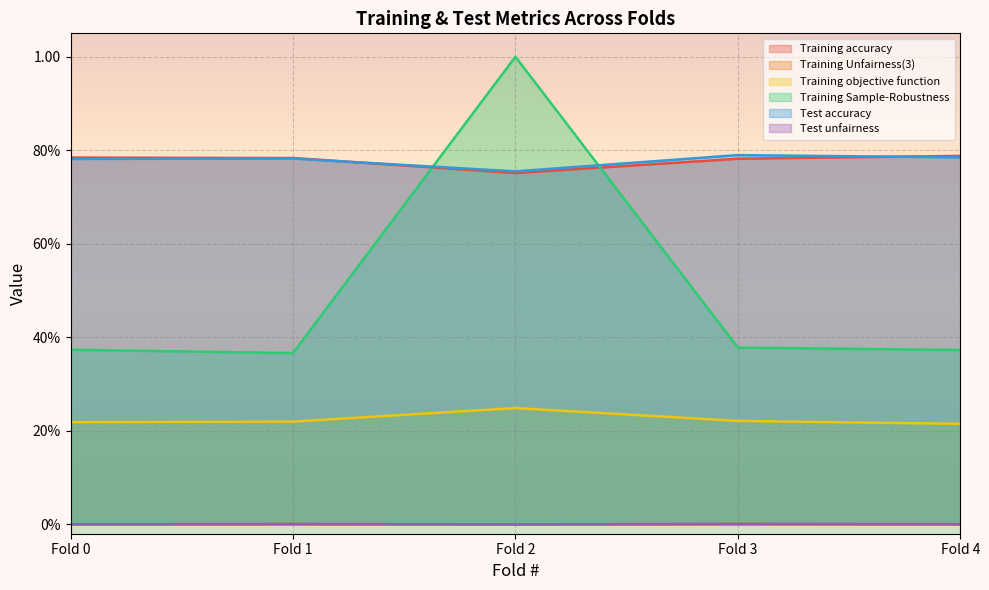

In Training Sample-Robustness, how many points are lower than both neighbors (excluding endpoints)?

1